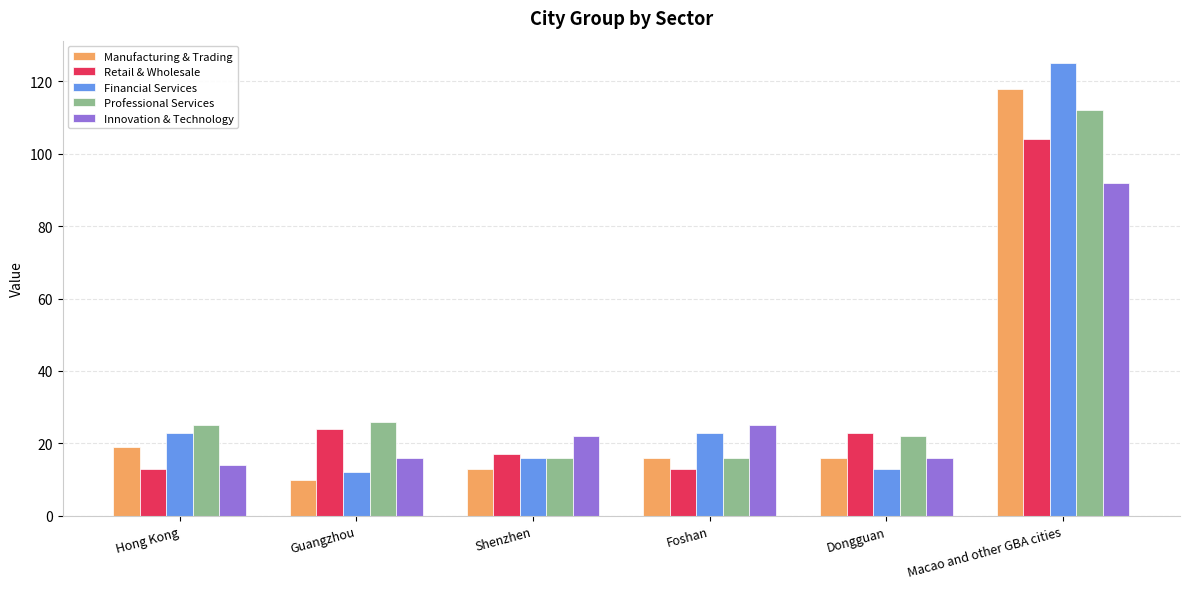

Reading left to right, what are all the values shown in this chart?

Manufacturing & Trading: 19	10	13	16	16	118
Retail & Wholesale: 13	24	17	13	23	104
Financial Services: 23	12	16	23	13	125
Professional Services: 25	26	16	16	22	112
Innovation & Technology: 14	16	22	25	16	92